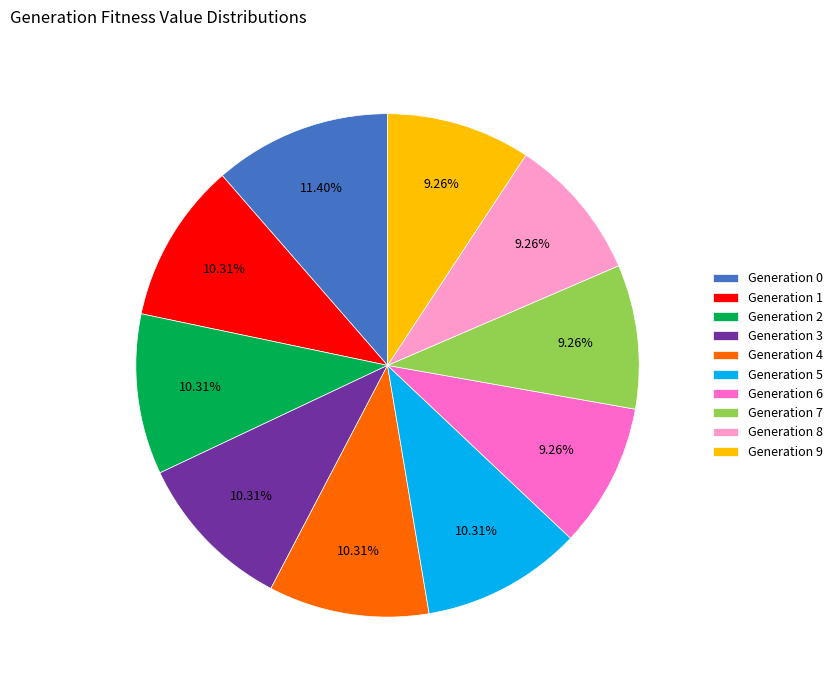

To the nearest percent, what is the difference between the largest and smallest slice percentages?

2%